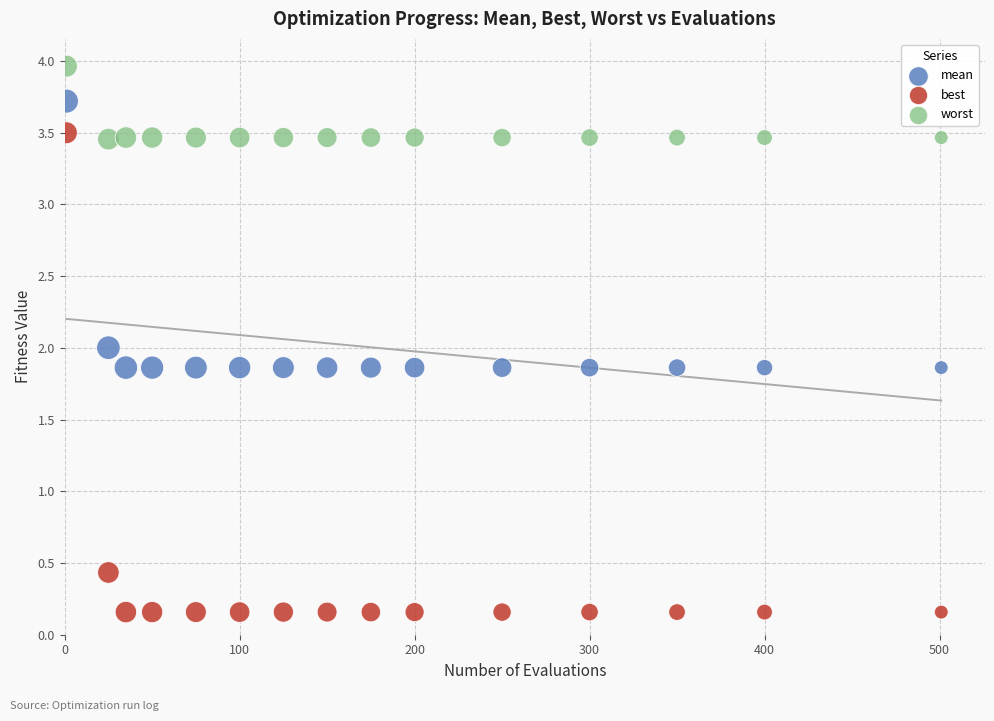

Which series contains the lowest Y value?

best